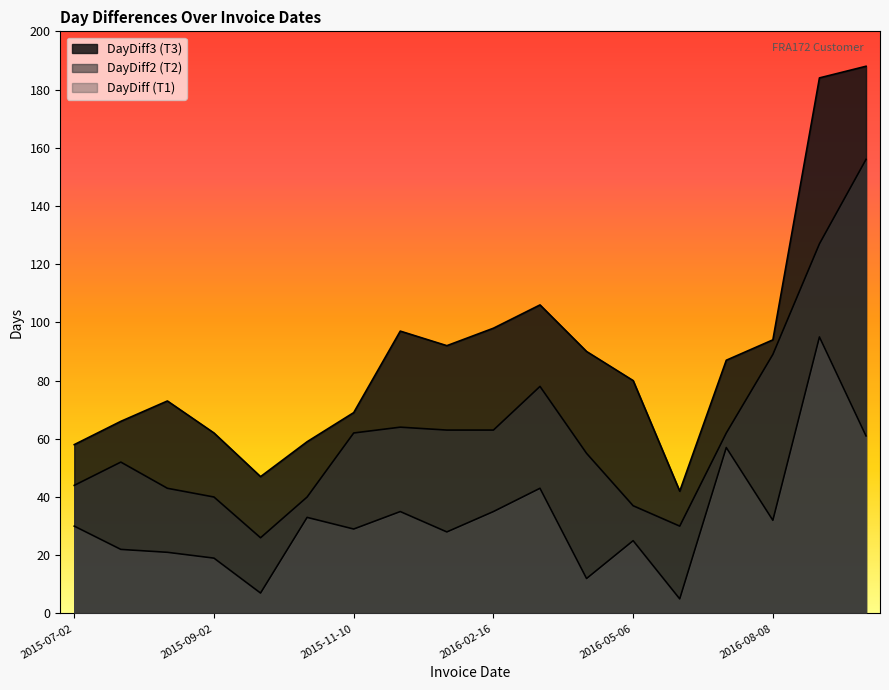

Which has a higher value, 2017-01-11 or 2015-09-02?

2017-01-11